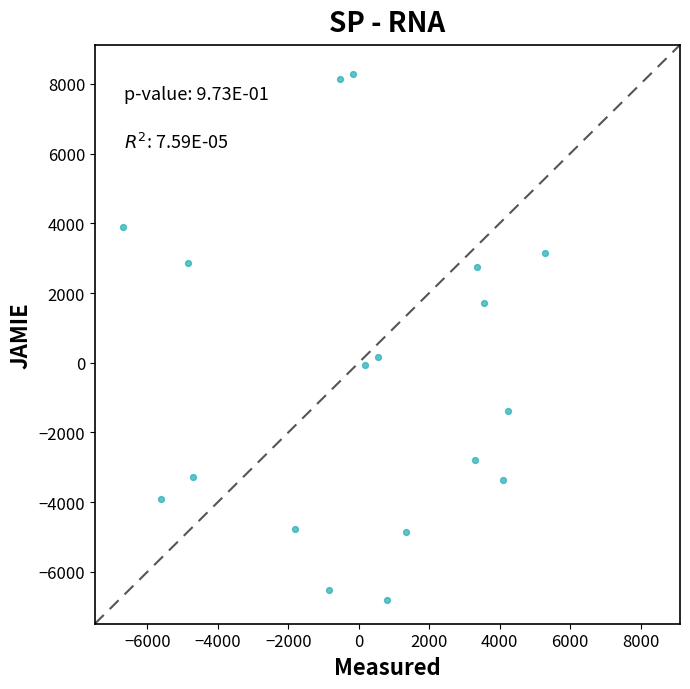

What is the range of X values (max minus min)?

11961.7